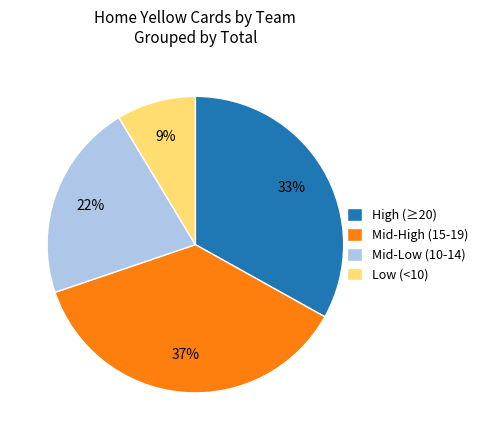

Is the sum of Low (<10) and High (≥20) greater than half?

No